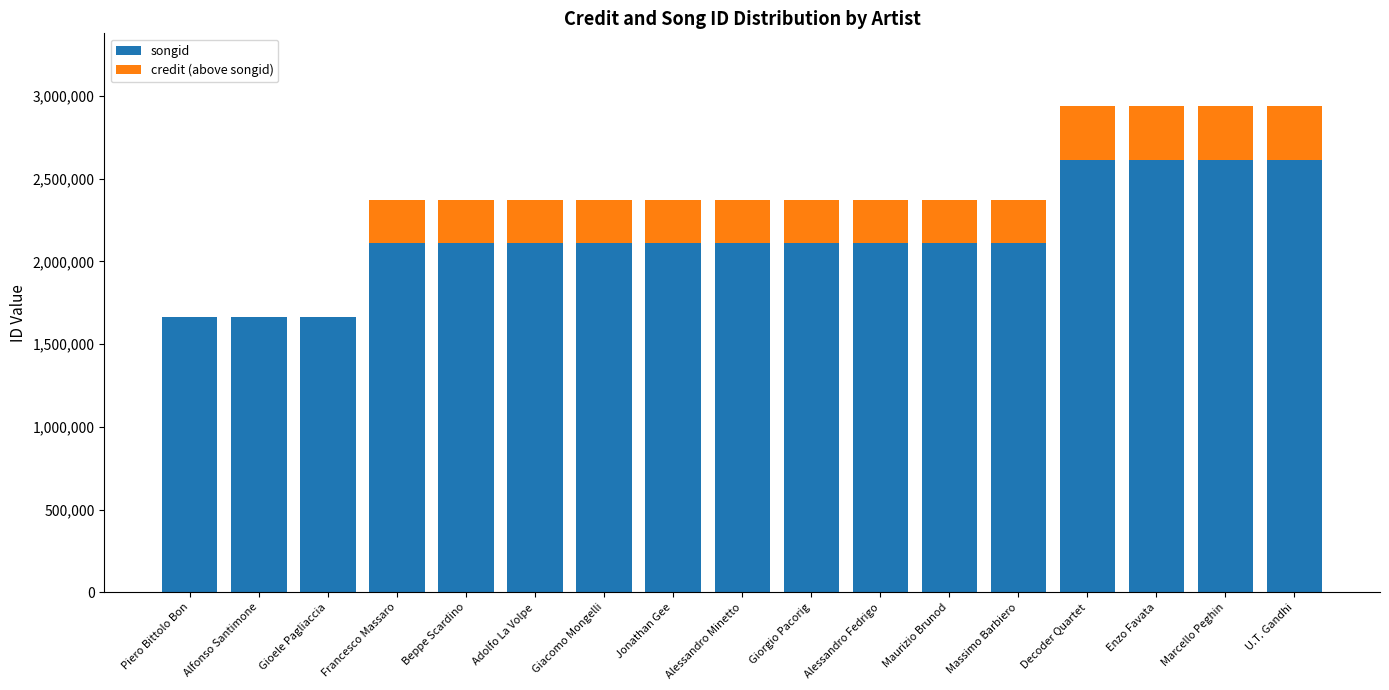

What is the highest value of the songid series?

2615230